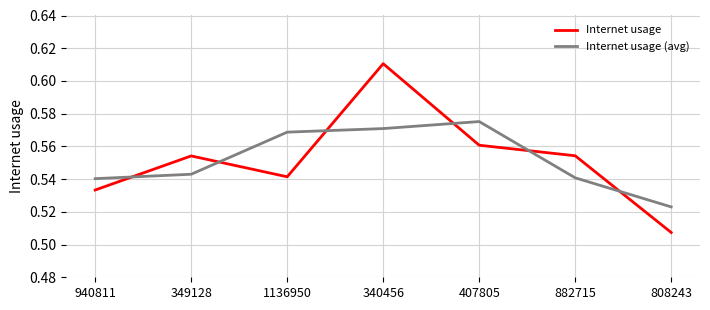

At which category is the sum across all series the highest?

340456